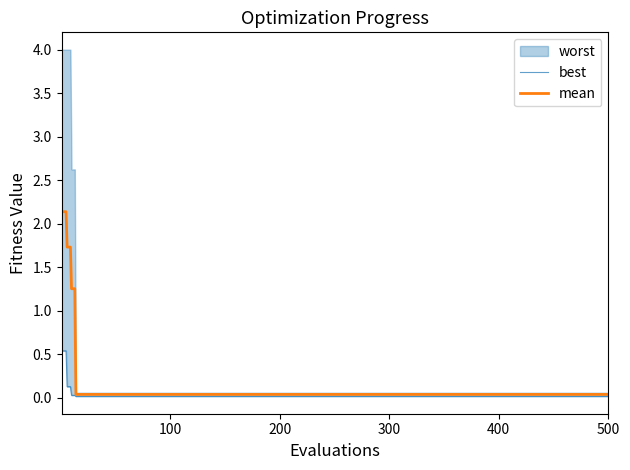

Reading left to right, what are all the values shown in this chart?

mean: 1=2.1	10=1.3	20=0.0	30=0.0	40=0.0	50=0.0	60=0.0	70=0.0	80=0.0	90=0.0	100=0.0	110=0.0	120=0.0	130=0.0	140=0.0	150=0.0
best: 1=0.5	10=0.0	20=0.0	30=0.0	40=0.0	50=0.0	60=0.0	70=0.0	80=0.0	90=0.0	100=0.0	110=0.0	120=0.0	130=0.0	140=0.0	150=0.0
worst: 1=4.0	10=2.6	20=0.1	30=0.1	40=0.1	50=0.1	60=0.1	70=0.1	80=0.1	90=0.1	100=0.1	110=0.1	120=0.1	130=0.1	140=0.1	150=0.1